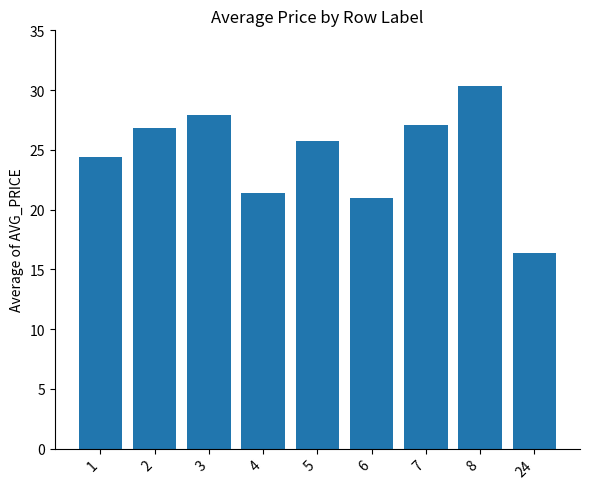

What is the value of the 3rd bar from the left?

27.9